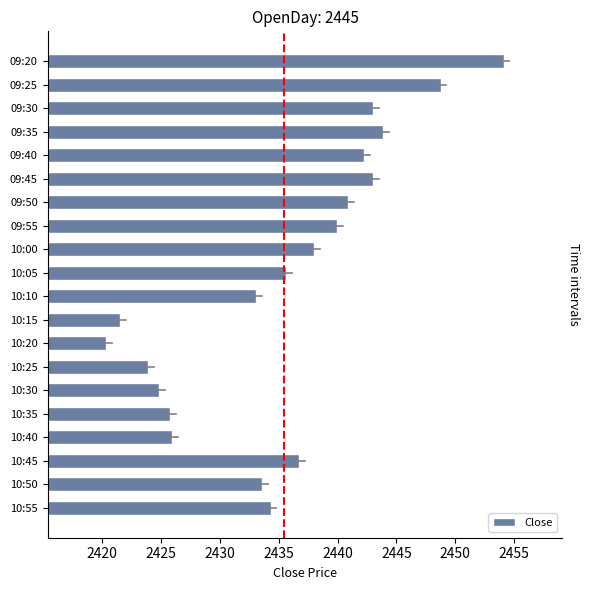

Which has a higher value, 10:45 or 10:30?

10:45